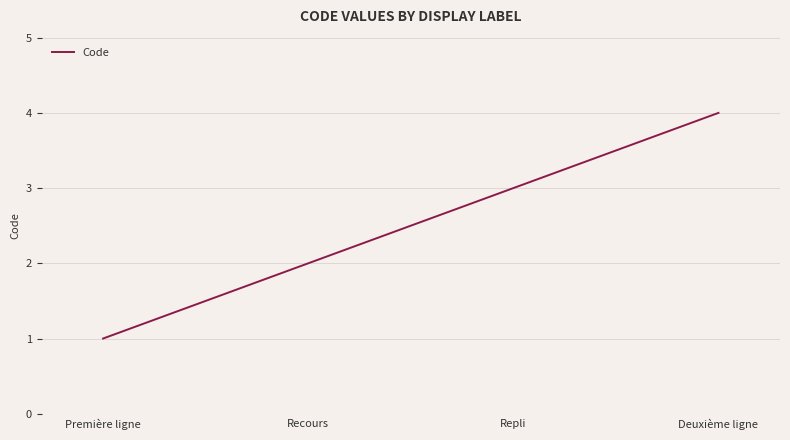

Reading right to left, list all the values displayed in this chart.

4	3	2	1